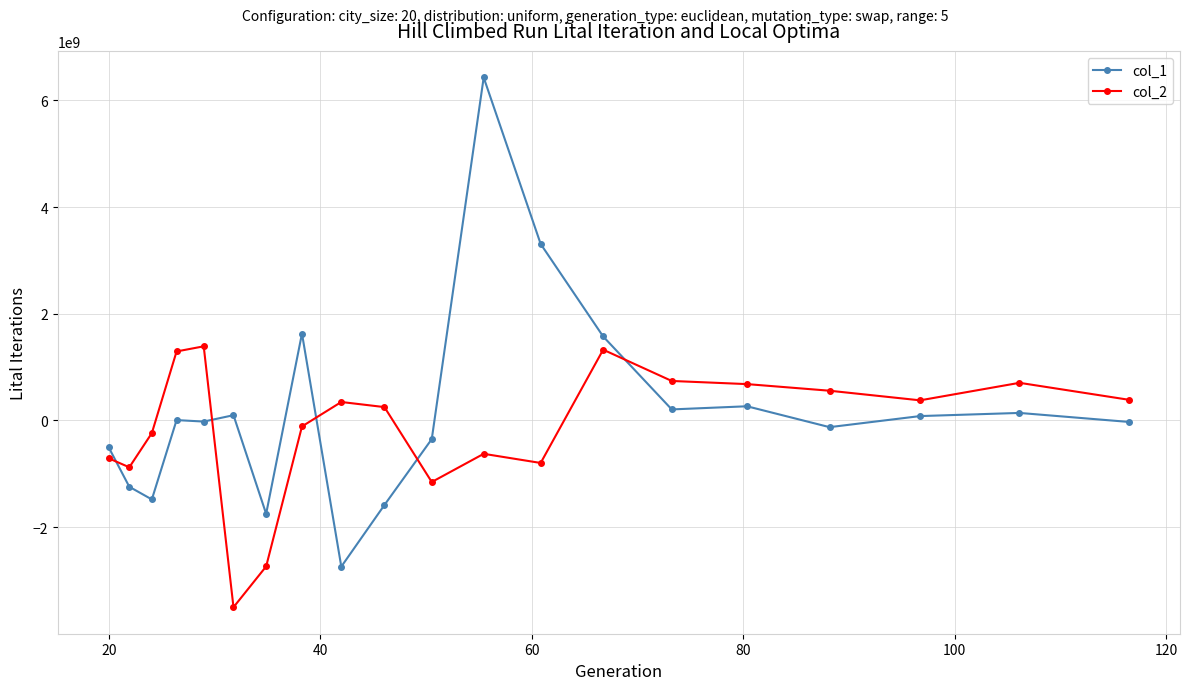

How many values in col_2 are below zero?

9